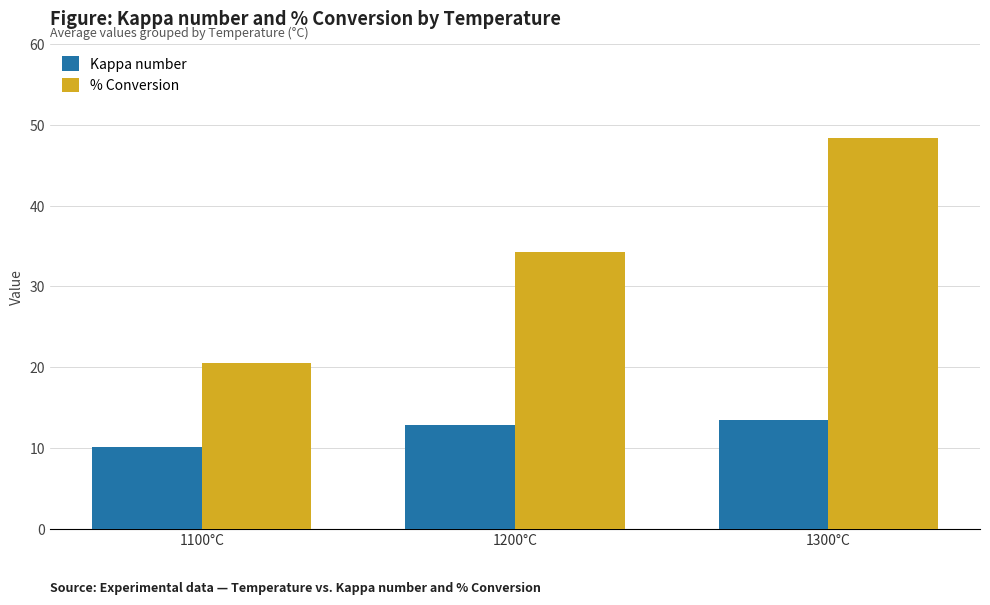

At which label does % Conversion reach its minimum?

1100°C